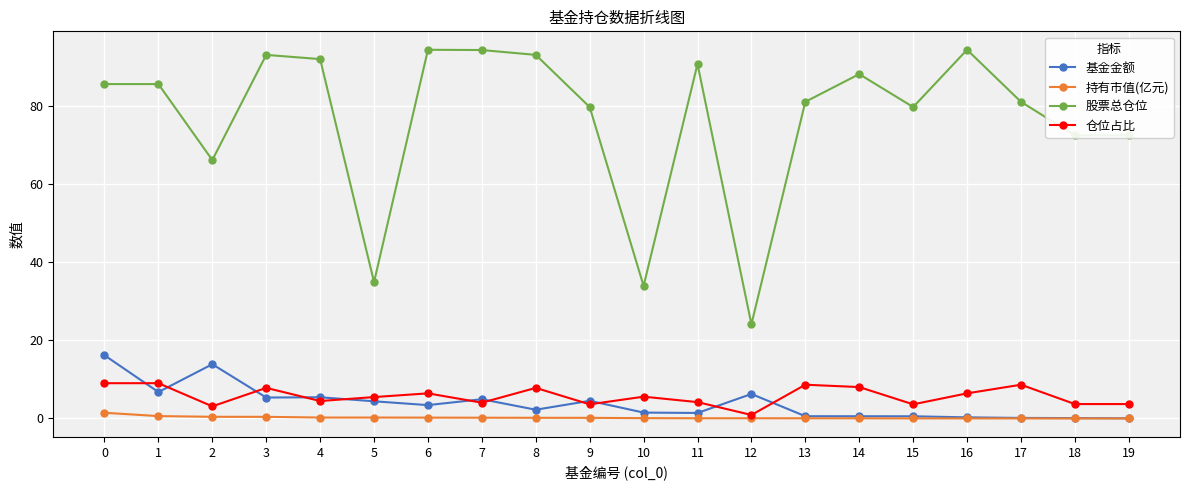

Which series has the widest spread of values?

股票总仓位